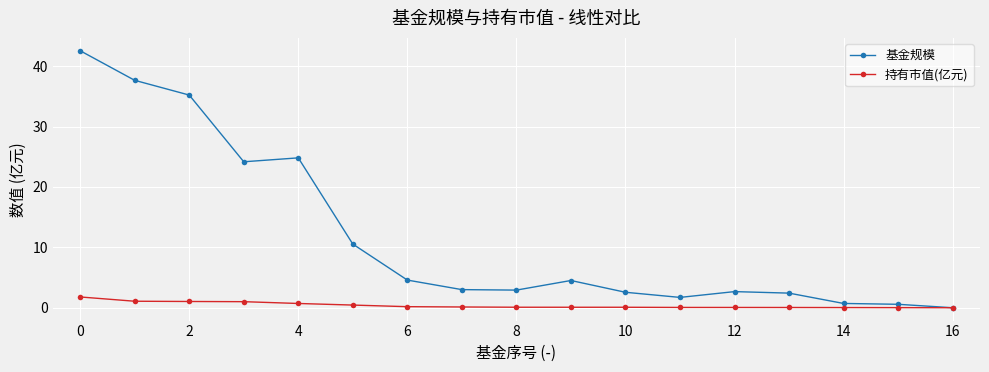

Which series has the largest total across all categories?

基金规模